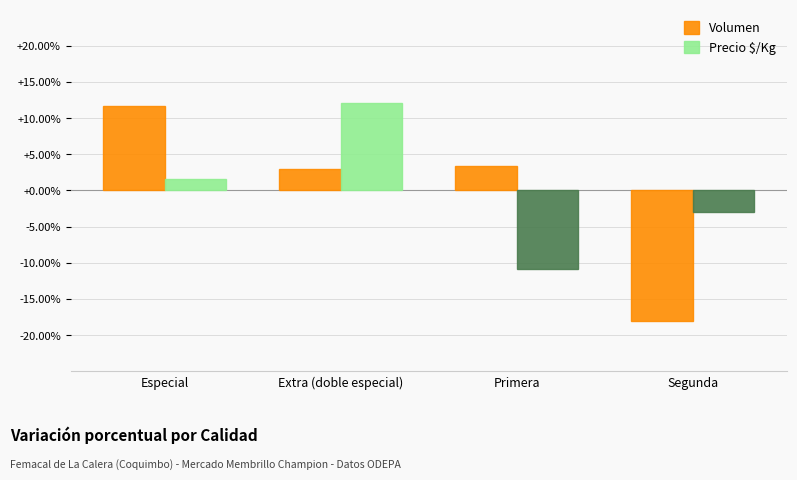

What value does the Volumen series have at Primera?

3.4